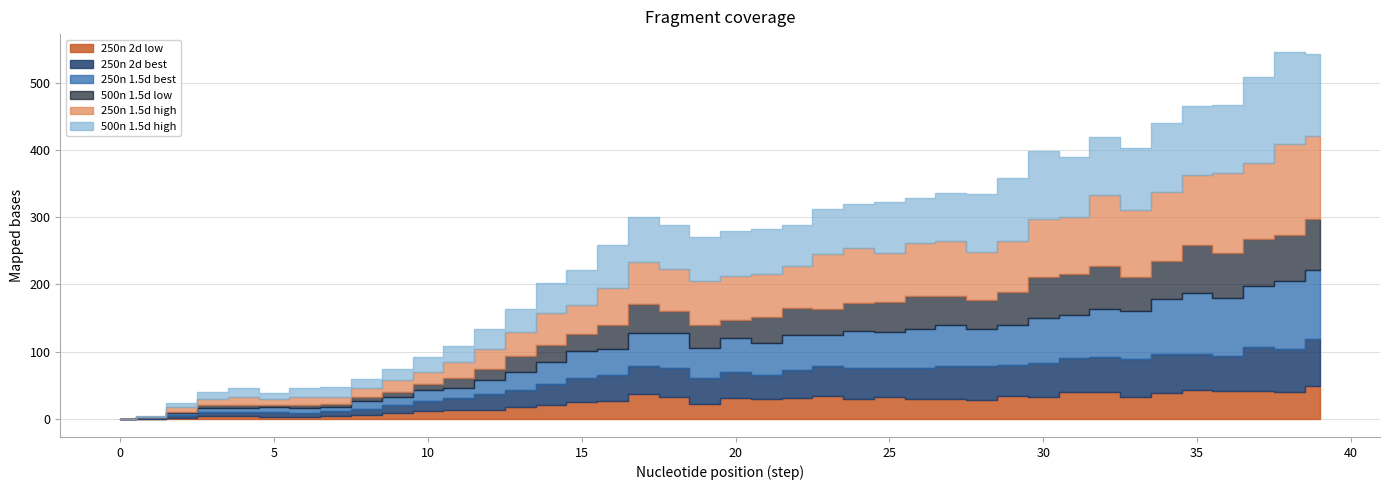

What is the average value of the 500n 1.5d high series?

58.8